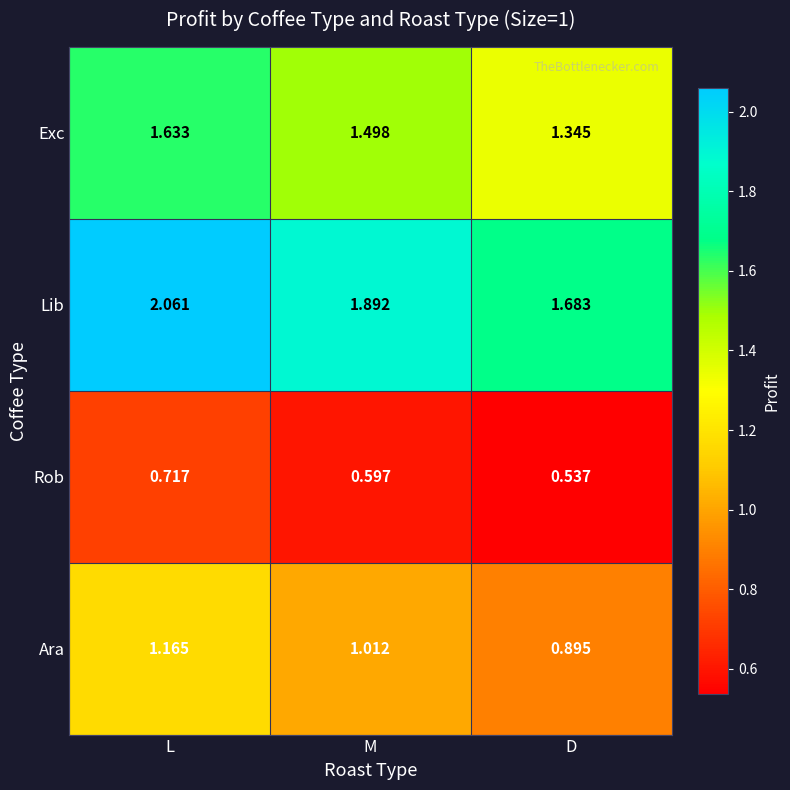

At D, list the series in order from largest to smallest.

Lib, Exc, Ara, Rob